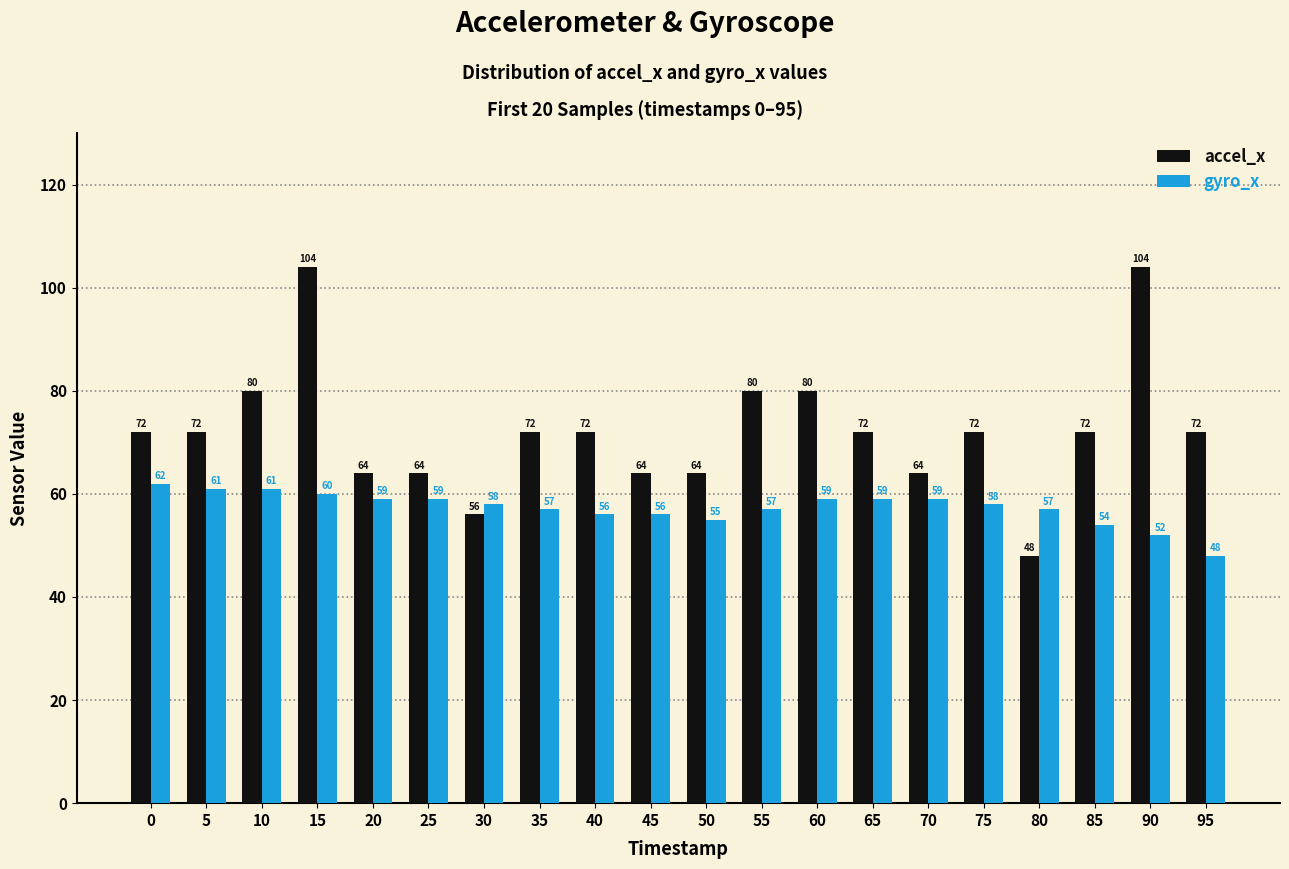

Reading left to right, list all the values displayed in this chart.

accel_x: 0=72	5=72	10=80	15=104	20=64	25=64	30=56	35=72	40=72	45=64	50=64	55=80	60=80	65=72	70=64	75=72	80=48	85=72	90=104	95=72
gyro_x: 0=62	5=61	10=61	15=60	20=59	25=59	30=58	35=57	40=56	45=56	50=55	55=57	60=59	65=59	70=59	75=58	80=57	85=54	90=52	95=48